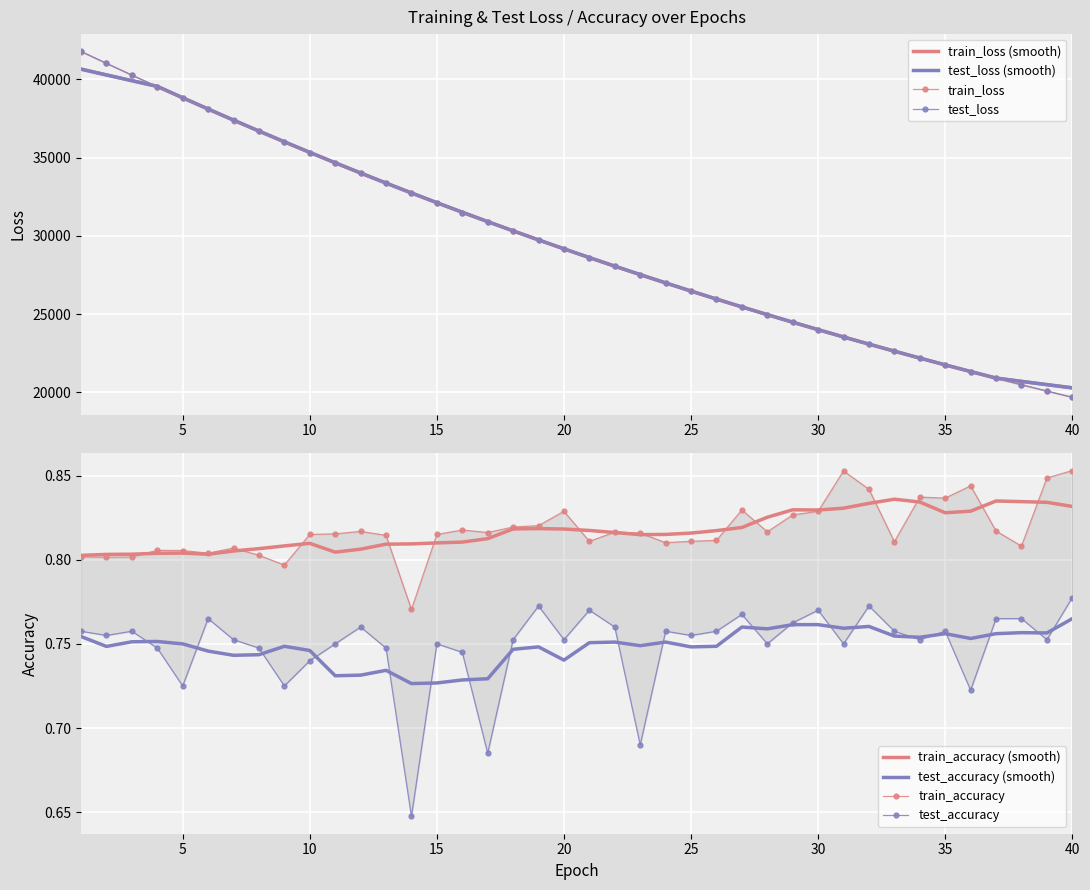

What value does the test_loss series have at 2?

41021.7